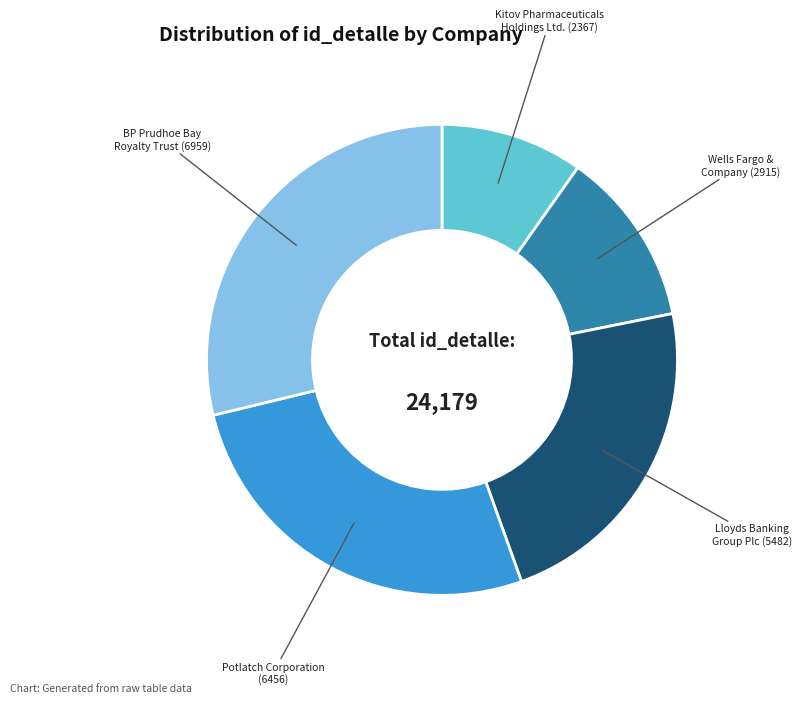

What is the ratio of the value at Potlatch Corporation (6456) to the value at BP Prudhoe Bay Royalty Trust (6959)?

0.9